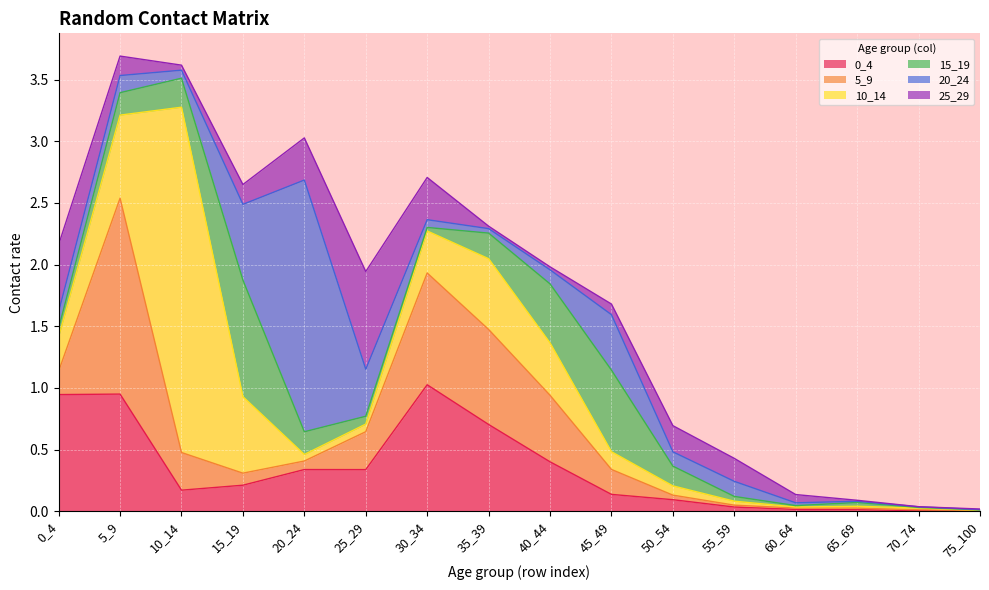

Where is the first local maximum for 25_29?

25_29